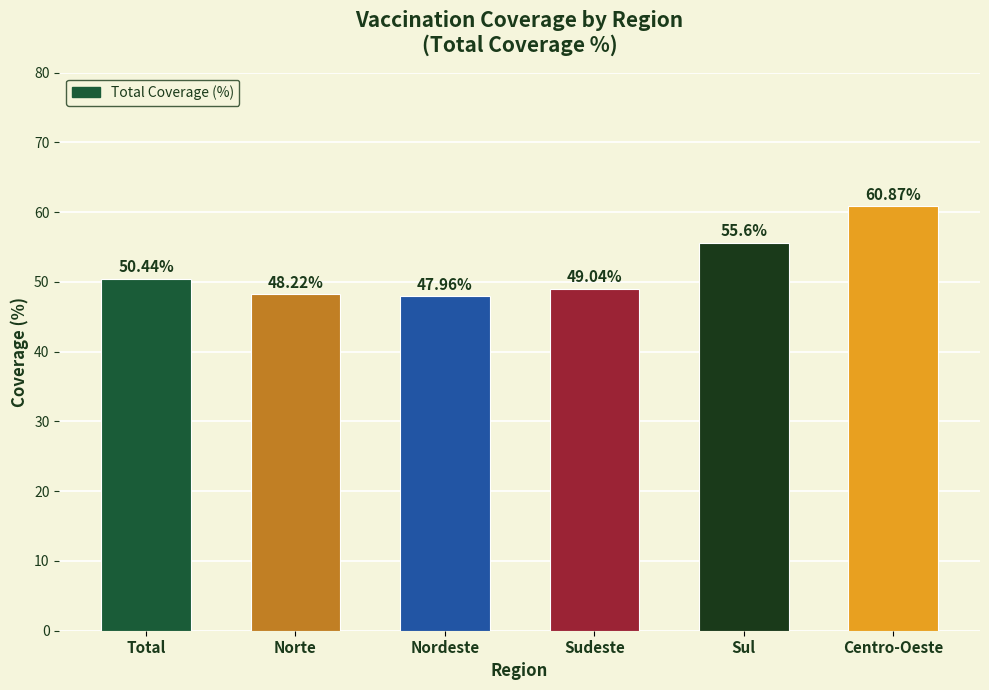

What is the approximate value at Sul?

55.6